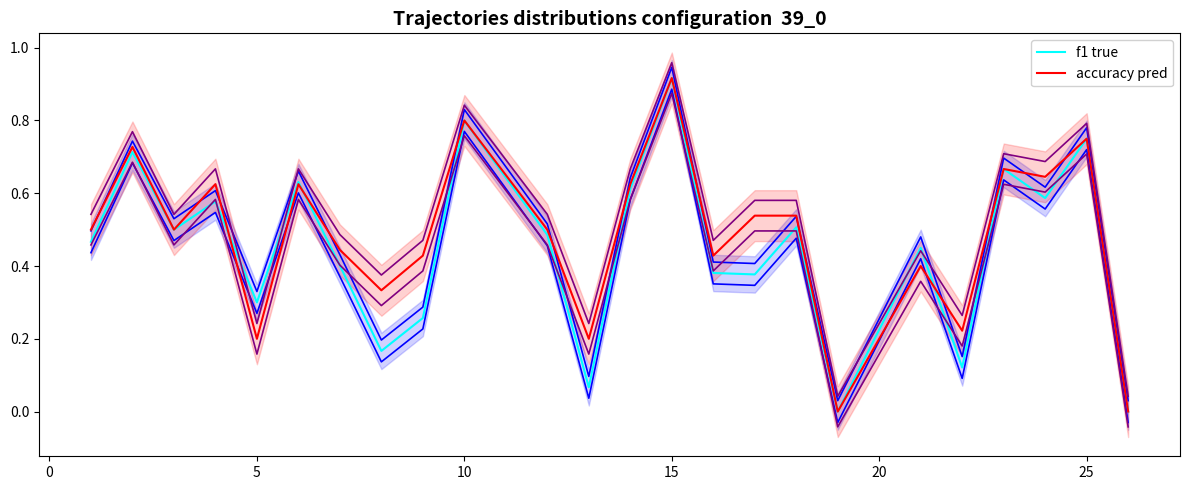

Rank the series by their maximum value, from lowest to highest.

f1 true, accuracy pred